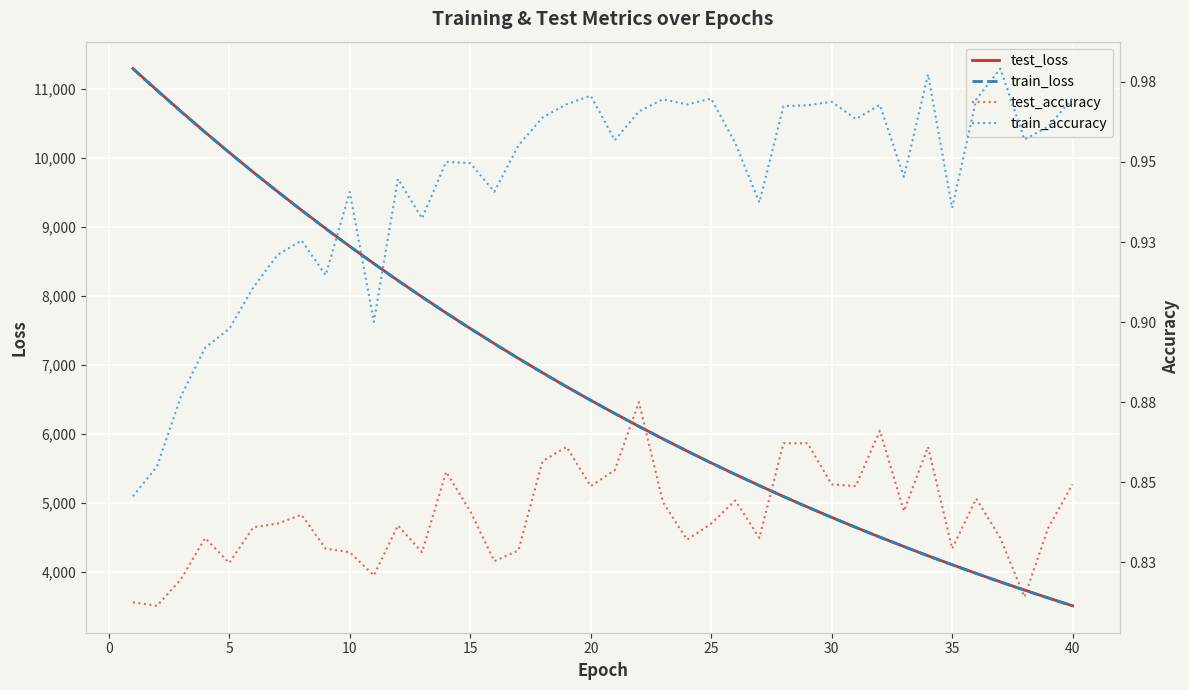

What is the minimum value for train_loss?

3505.5